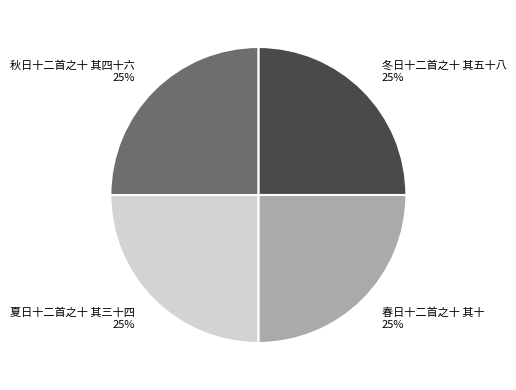

Approximately how many times larger is the value at 冬日十二首之十 其五十八 compared to 春日十二首之十 其十?

1.0